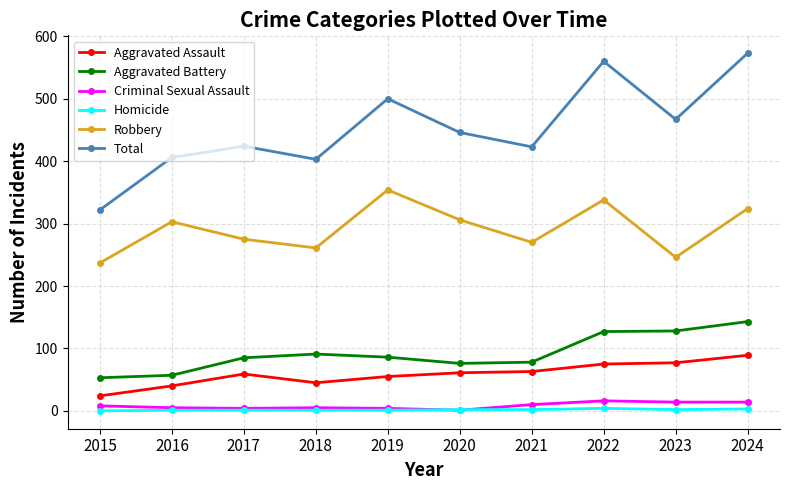

Is this an area chart (filled region under the line)?

No